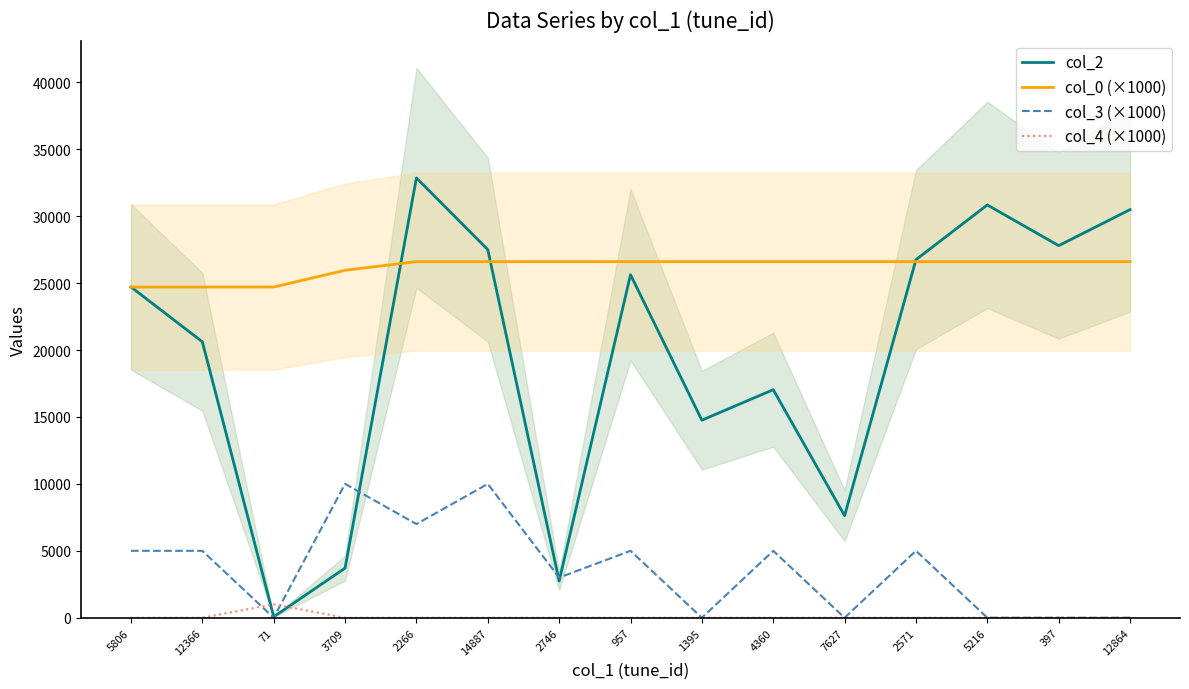

What position from the left is 2266?

5